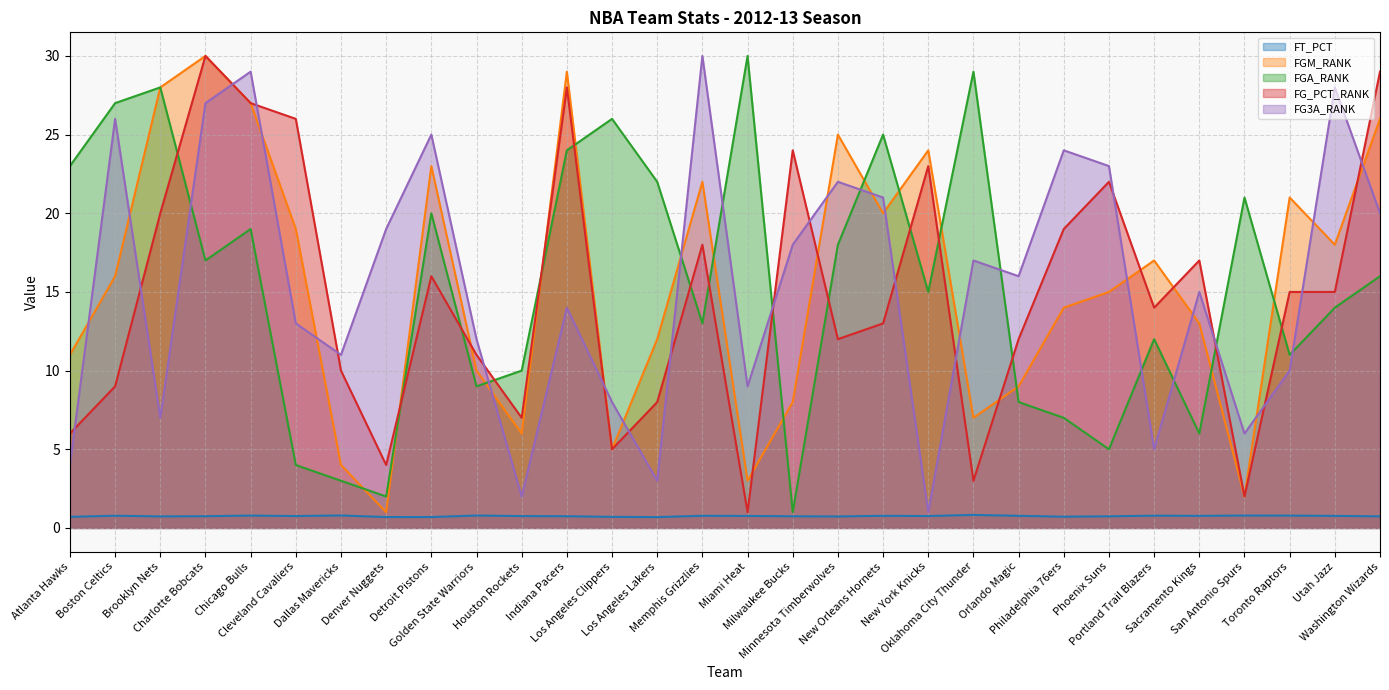

What position from the right is Philadelphia 76ers?

8